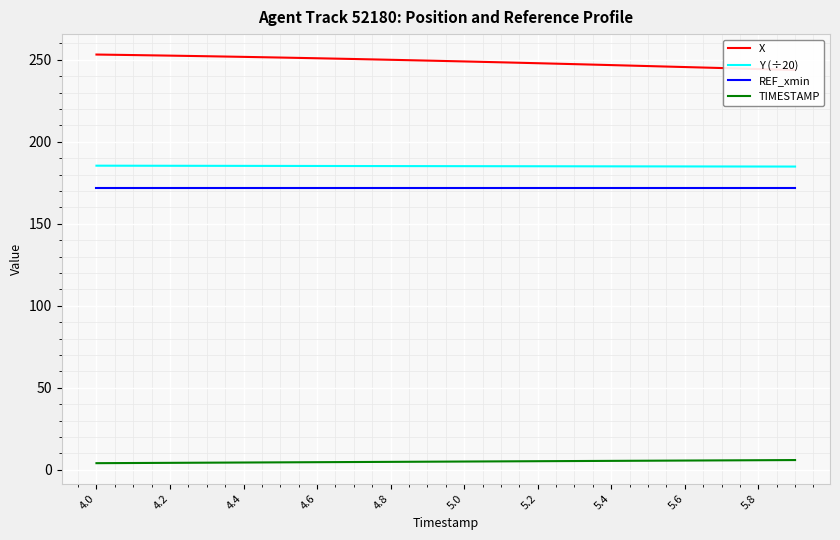

What is the highest value of the Y (÷20) series?

185.4